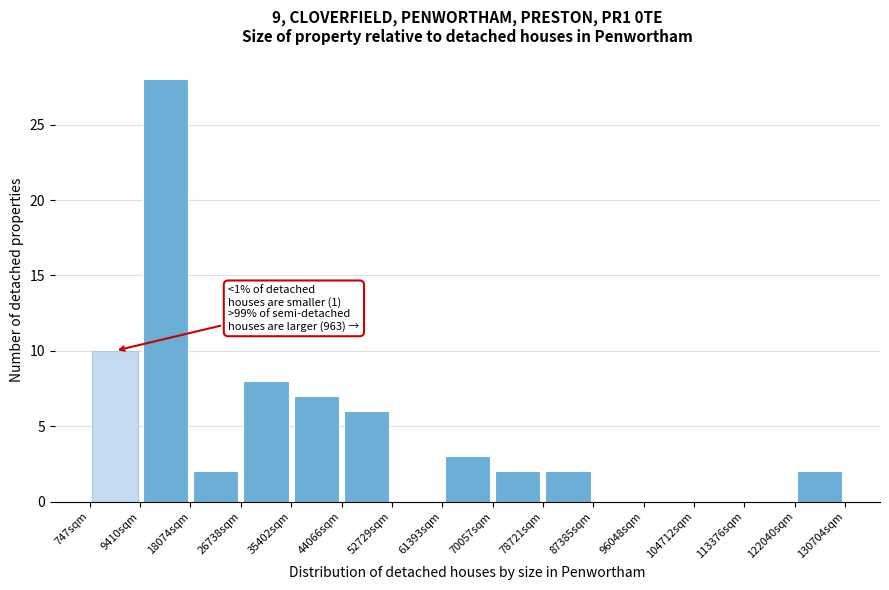

Which range on the x-axis has the tallest bar?

9000 to 18000